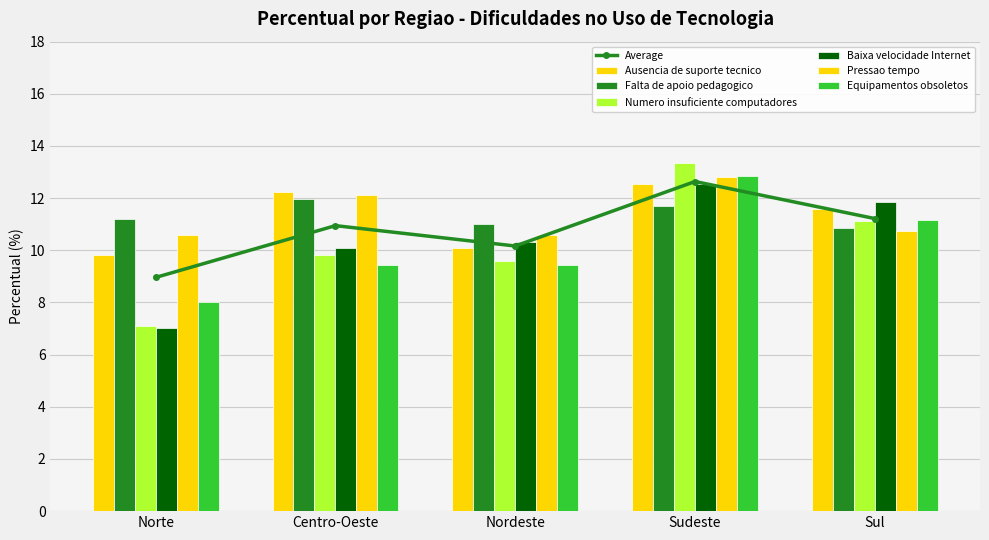

True or false: Pressao tempo has a value of 10.7 at Sul.

True